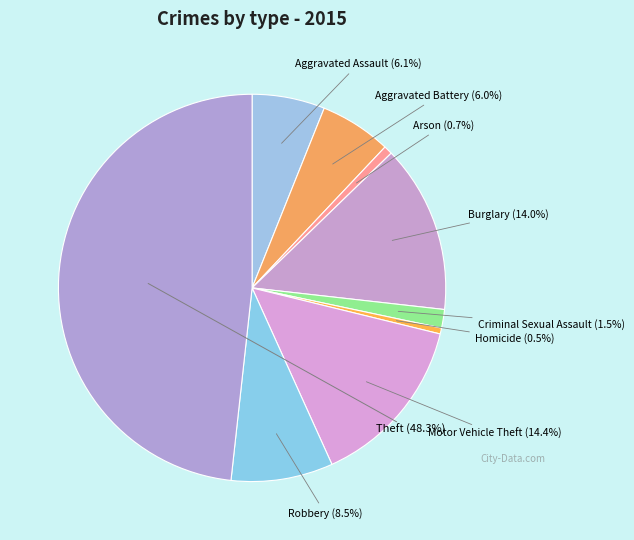

Is there any slice that represents more than half of the pie?

No